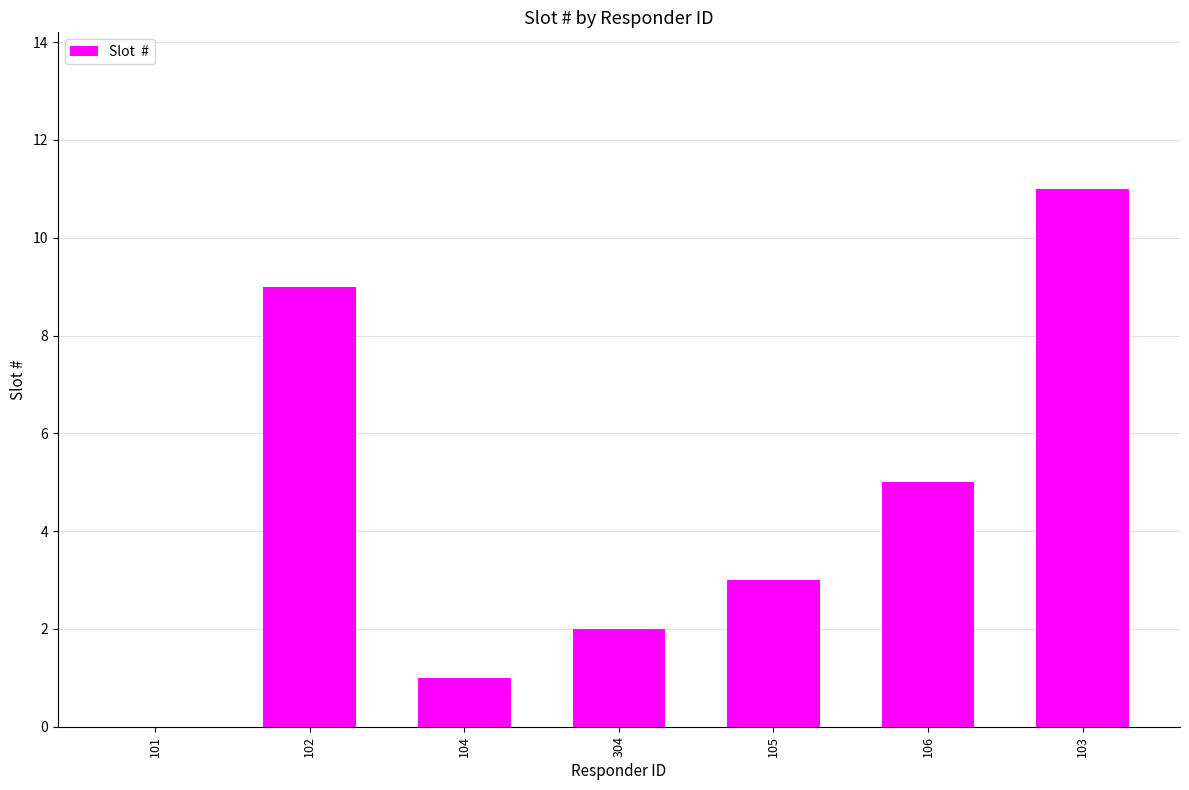

What value does the data have at 102?

9